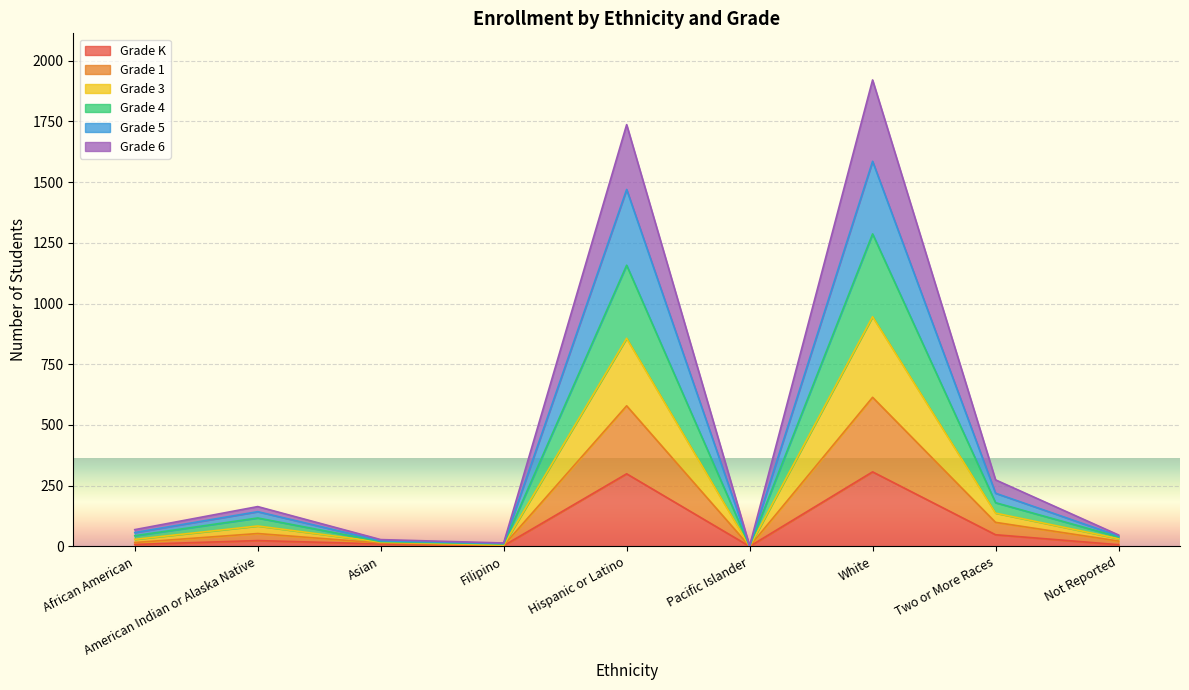

How many values in the Grade K series exceed 10?

4